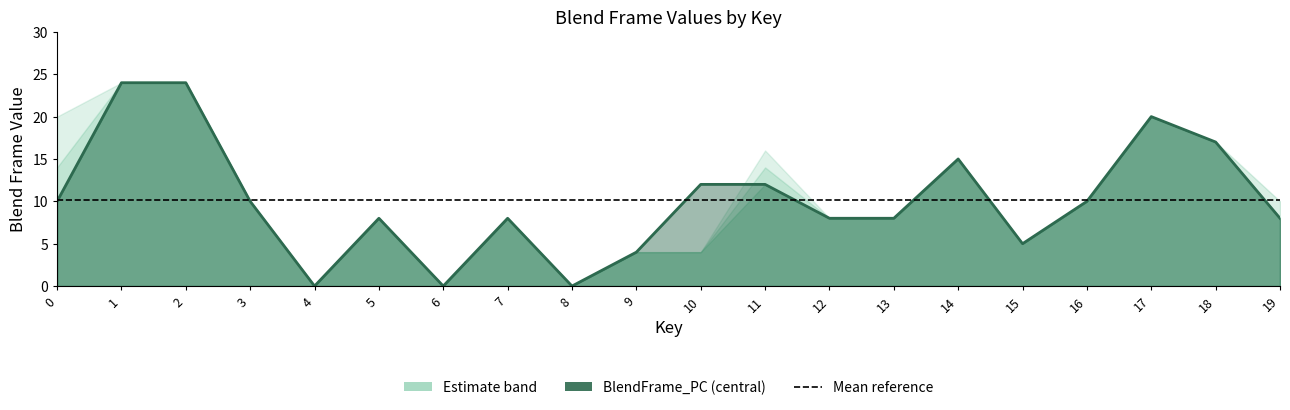

What is the difference between the BlendFrame_PC values at 6 and 10?

12